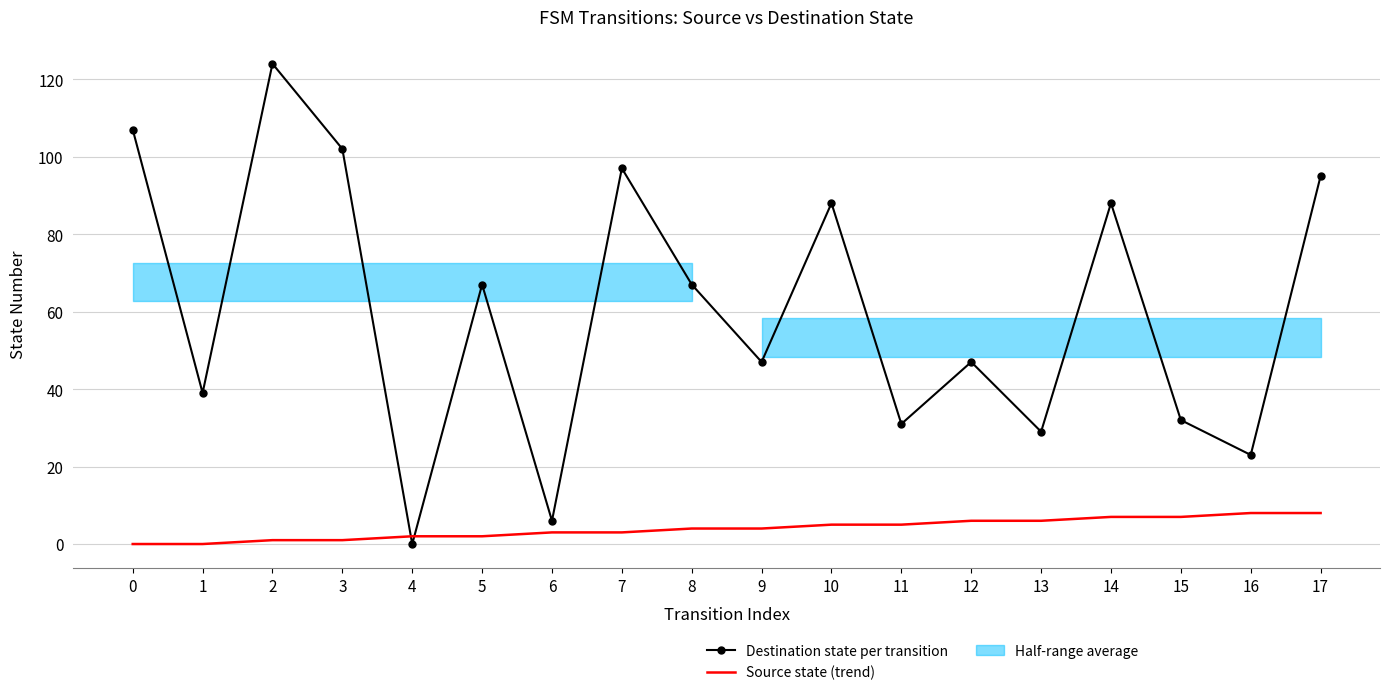

Where do Source state (trend) and Destination state per transition first cross each other?

3 and 4